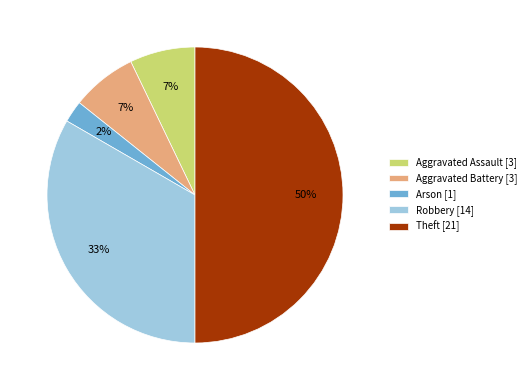

Does Arson [1] account for over 50% of the chart?

No